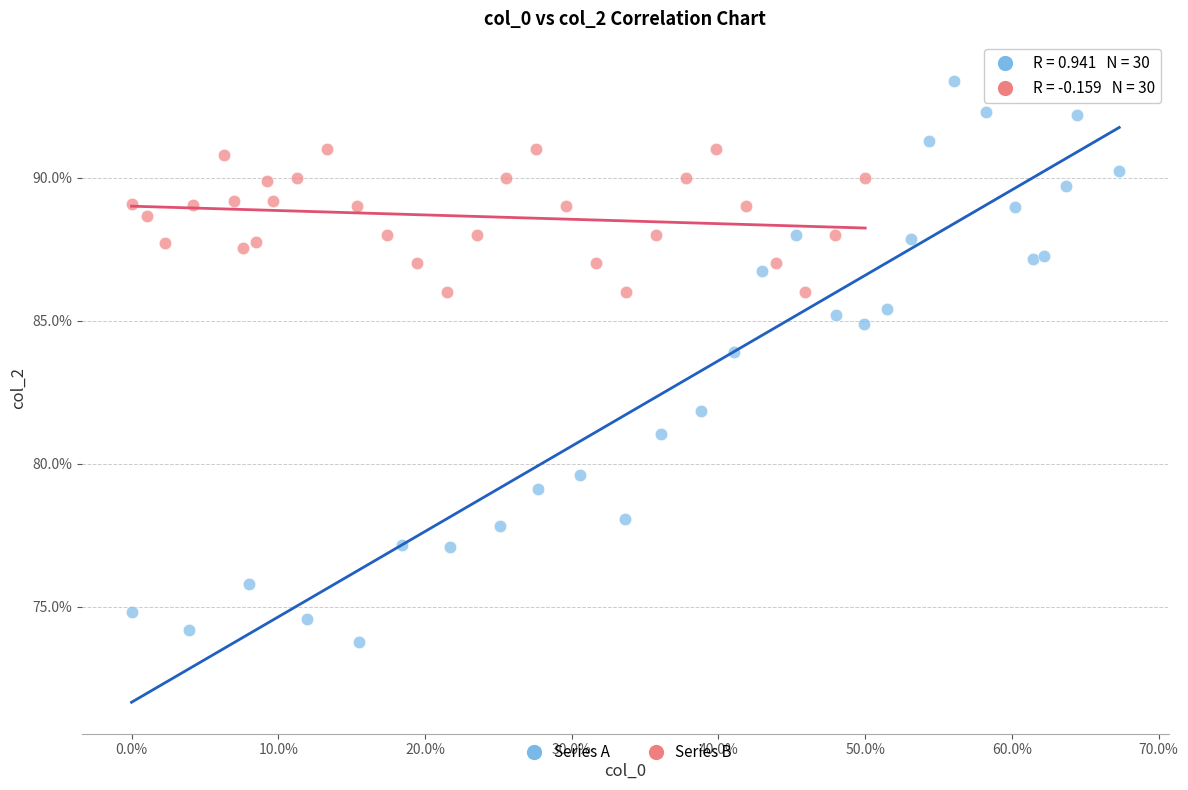

Which series reaches the minimum Y coordinate?

Series A